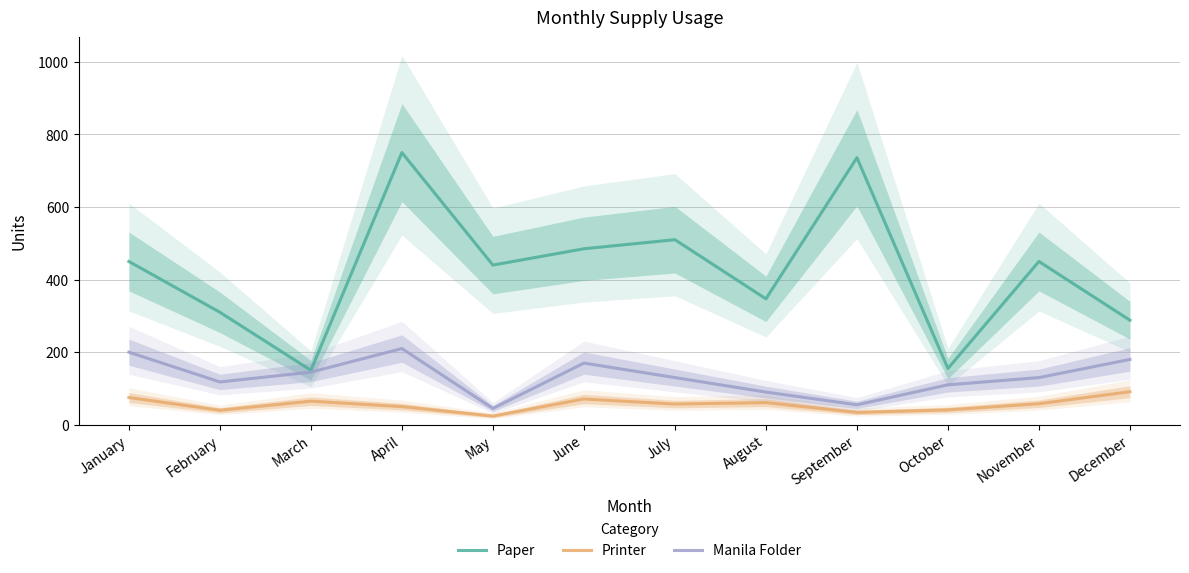

At which category is the sum across all series the highest?

April